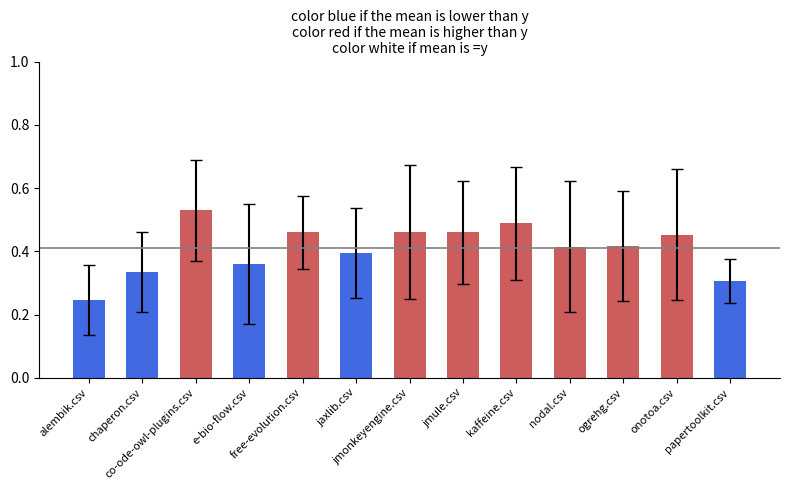

How many values are between 0 and 1?

13